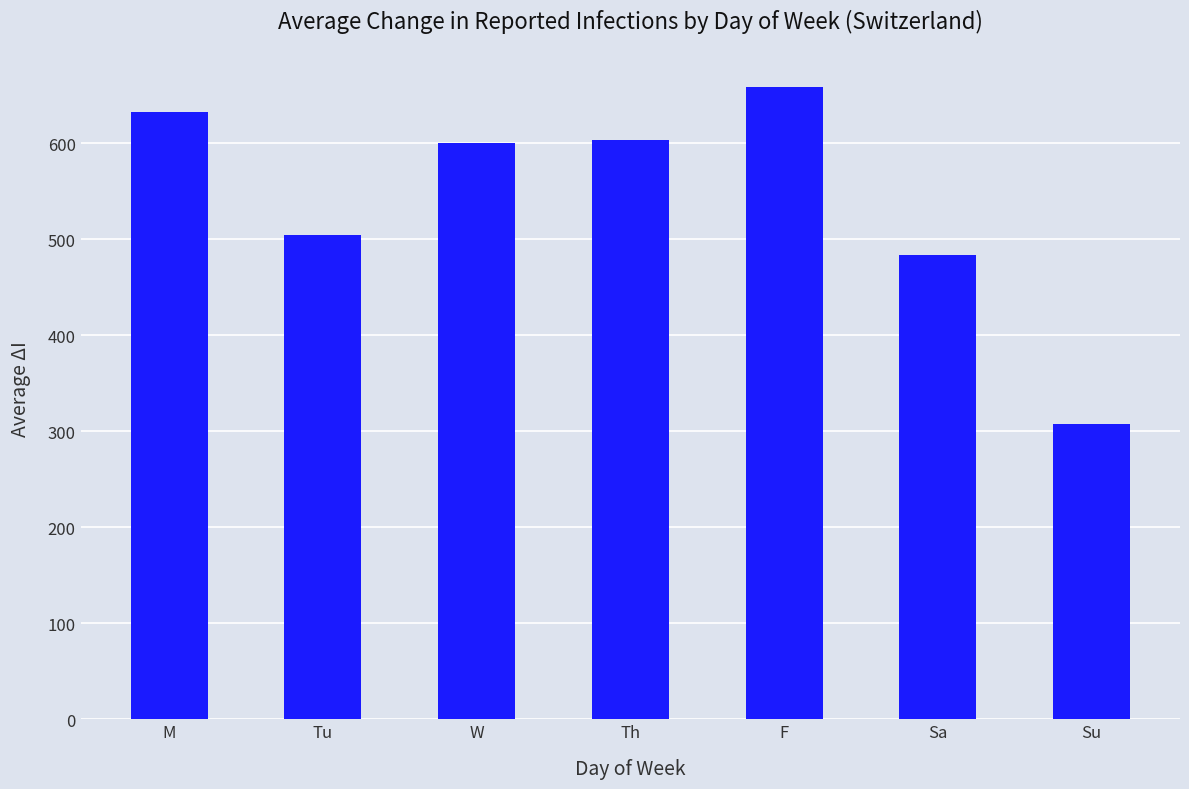

True or false: the data shows 505.2 at Tu.

True